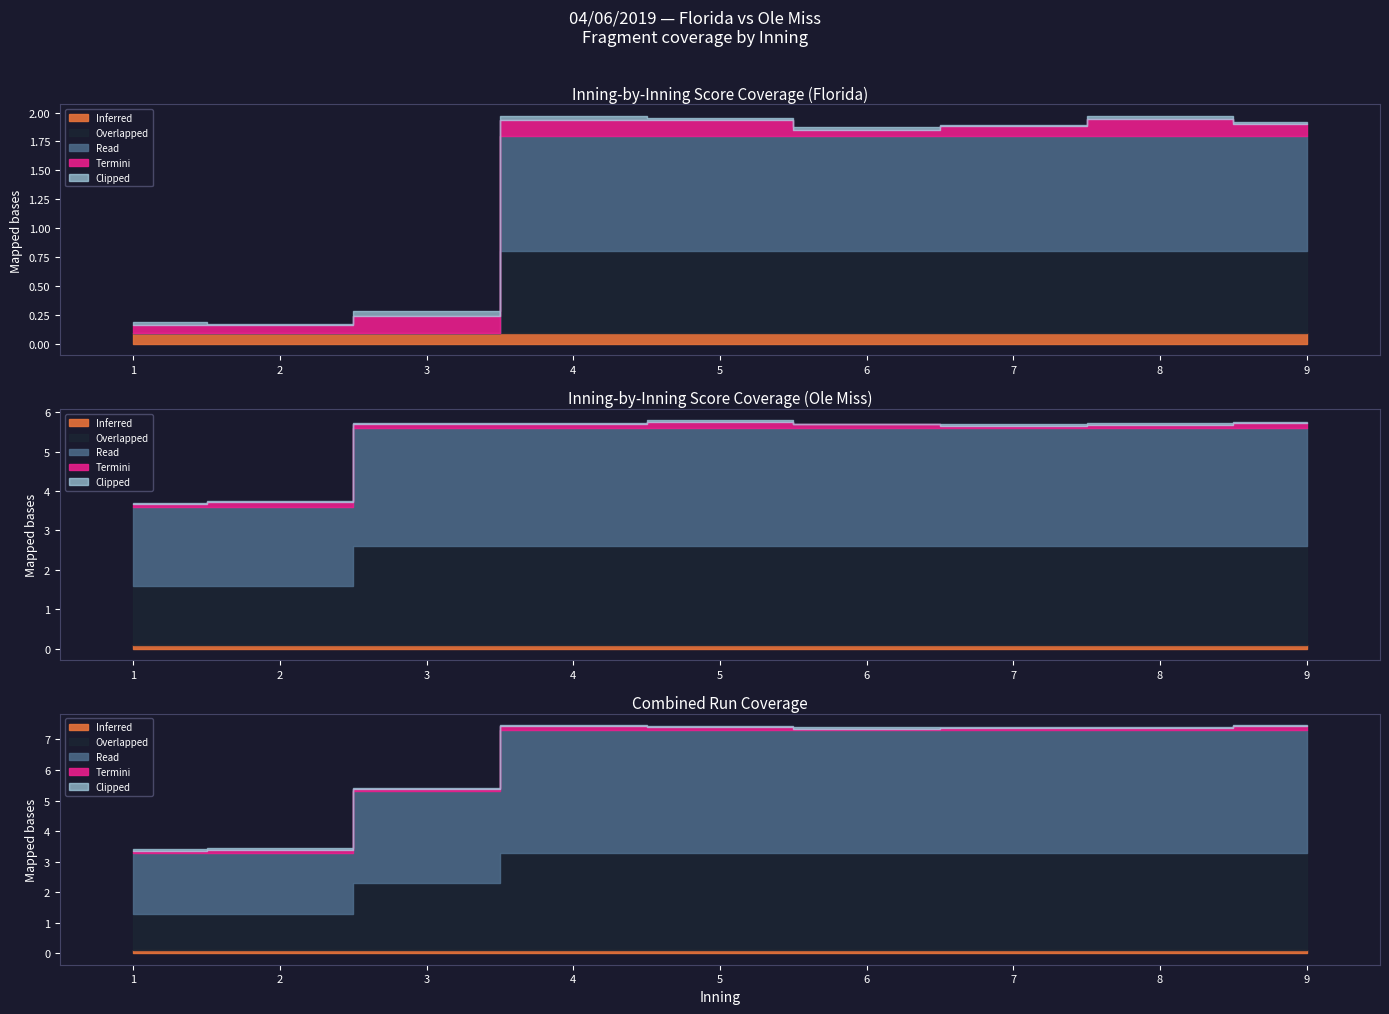

What is the difference between the second highest and second lowest values in the Combined series?

4